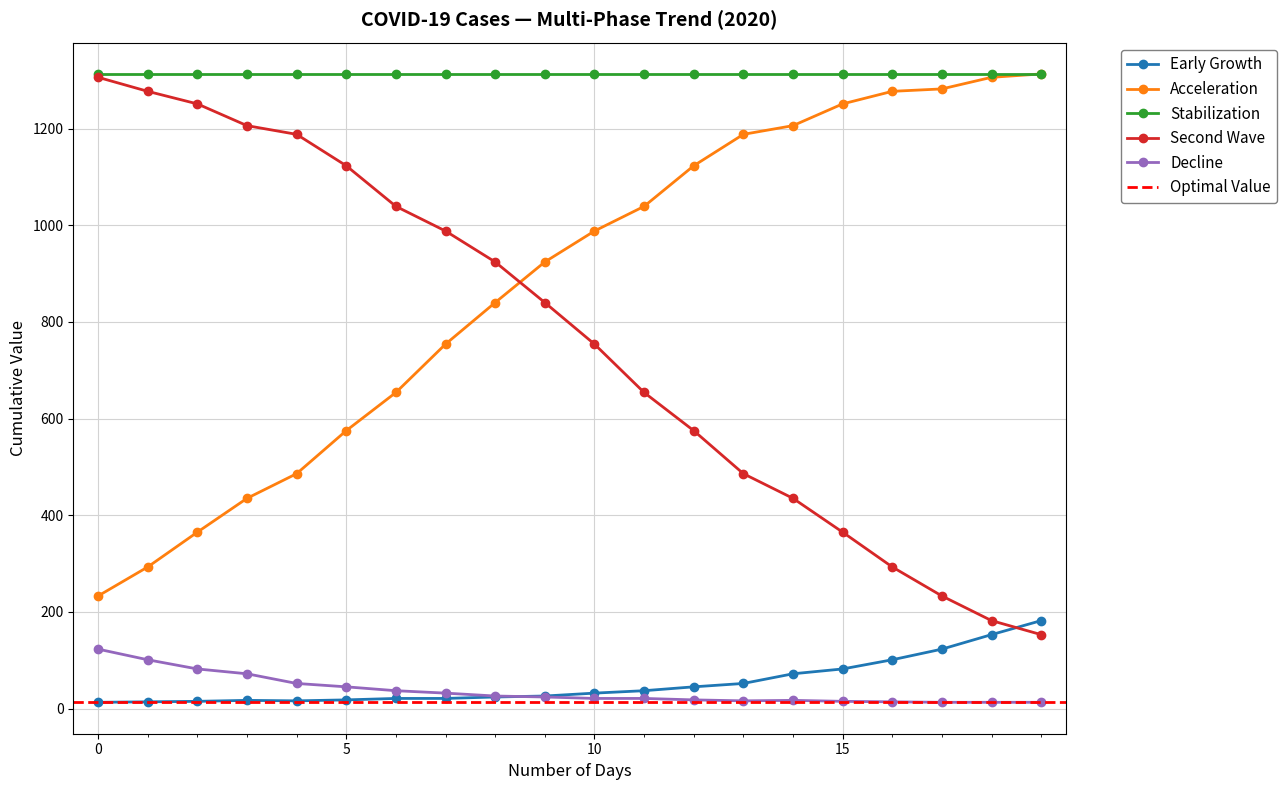

True or false: Early Growth and Stabilization intersect in this chart.

False